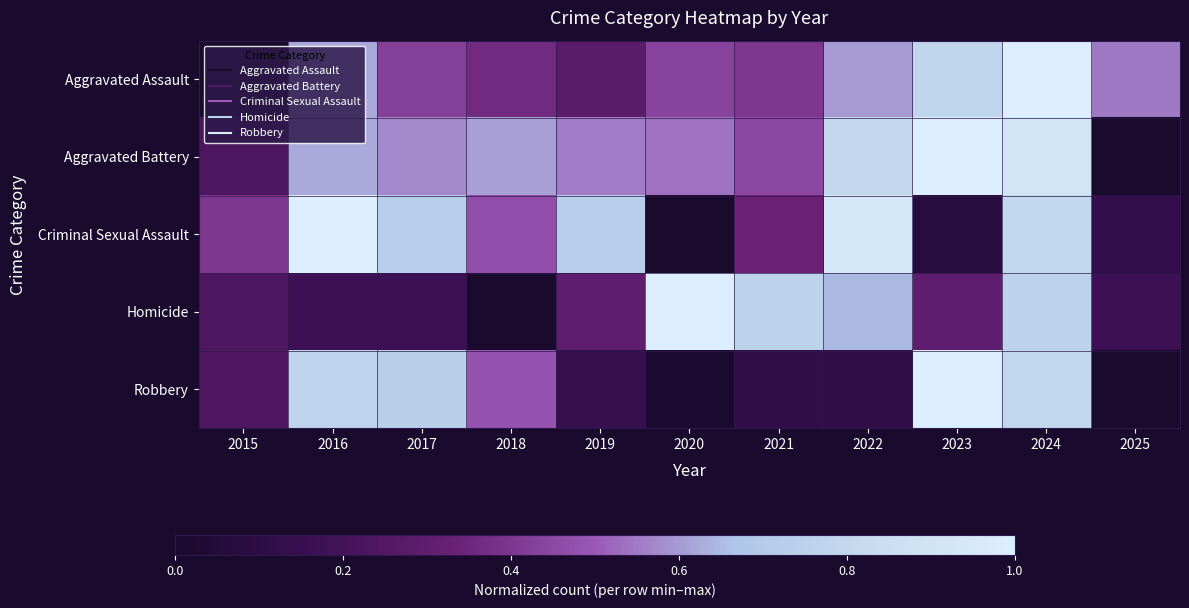

At which category does the chart reach its minimum across all series?

2015